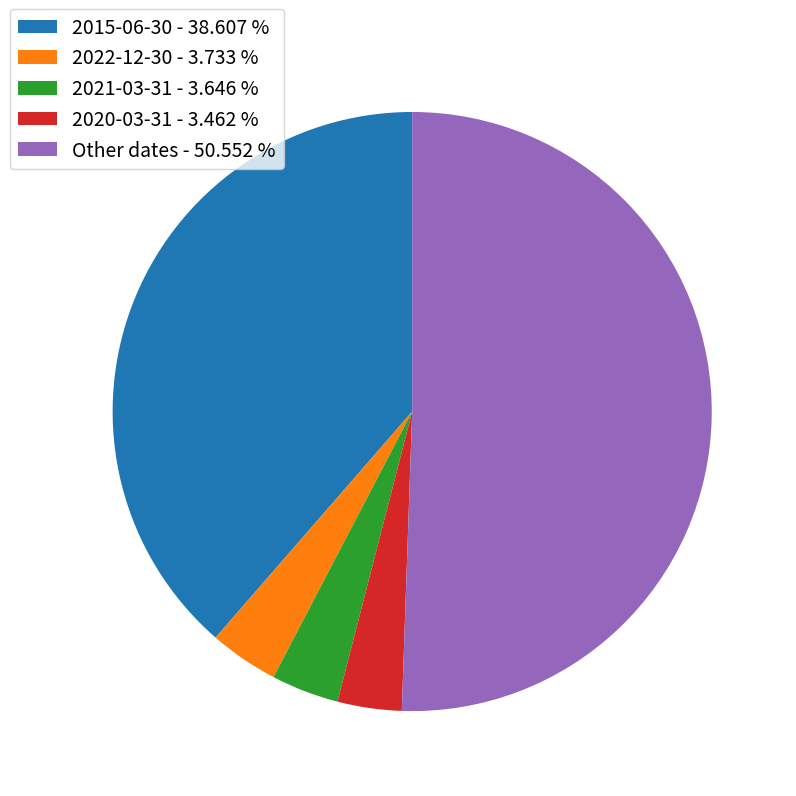

Count the number of slices in the pie.

5